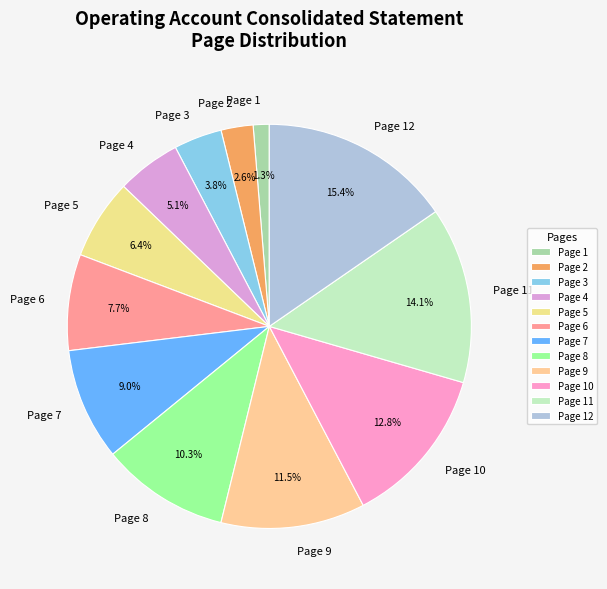

Between Page 4 and Page 1, which is larger?

Page 4